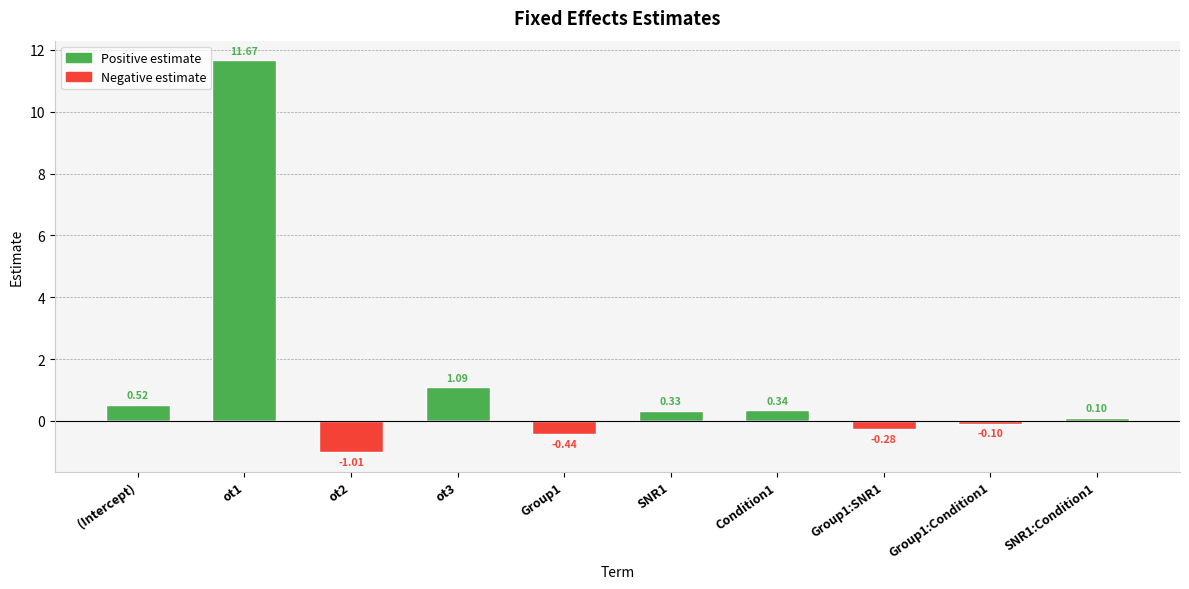

Rank the categories by Positive estimate value from lowest to highest.

ot2, Group1, Group1:SNR1, Group1:Condition1, SNR1:Condition1, SNR1, Condition1, (Intercept), ot3, ot1